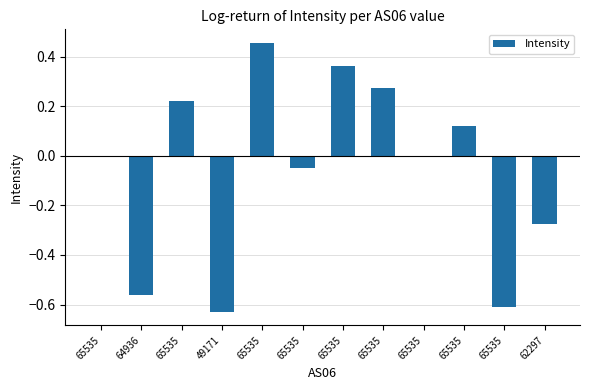

Are the bars horizontal?

No